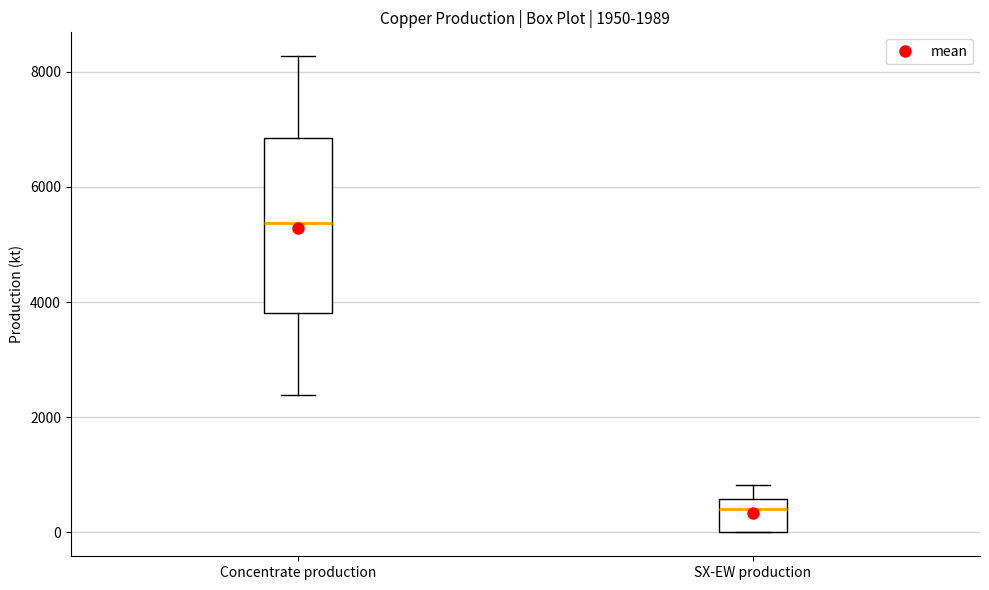

Which box is the tallest, from its lower edge to its upper edge?

Concentrate production